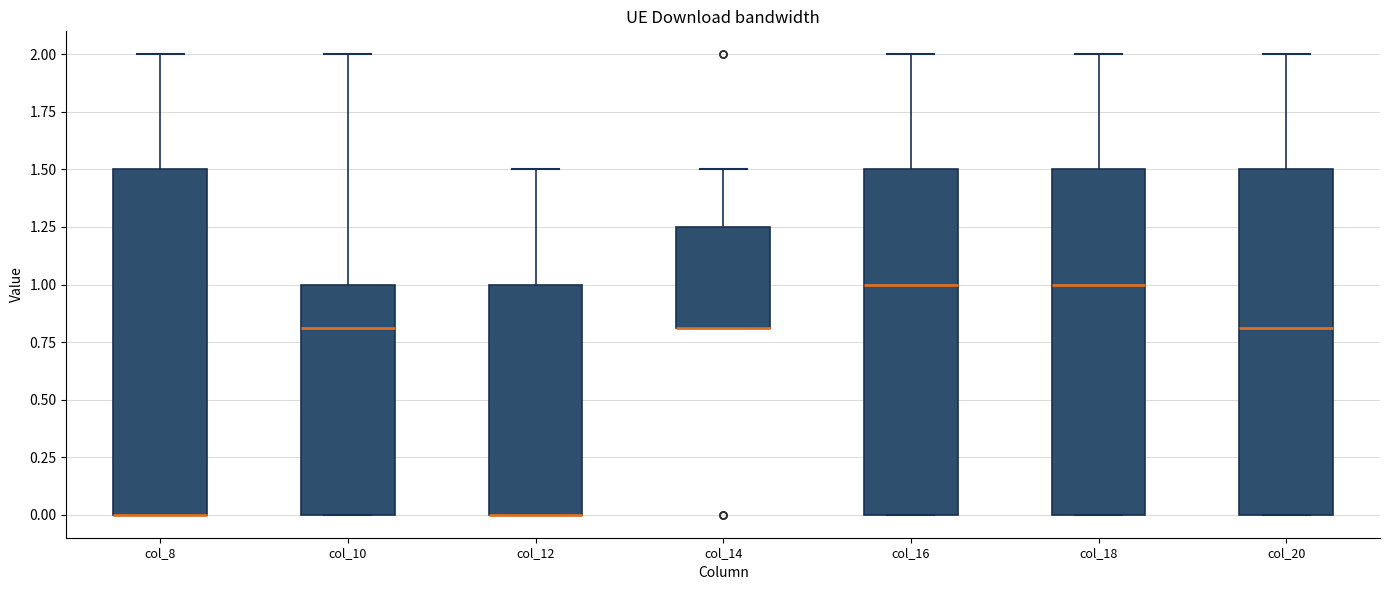

Where does the upper whisker of the box for col_12 end on the y-axis? The values are not printed on the chart, so give them approximately, as read against the axis.

1.50